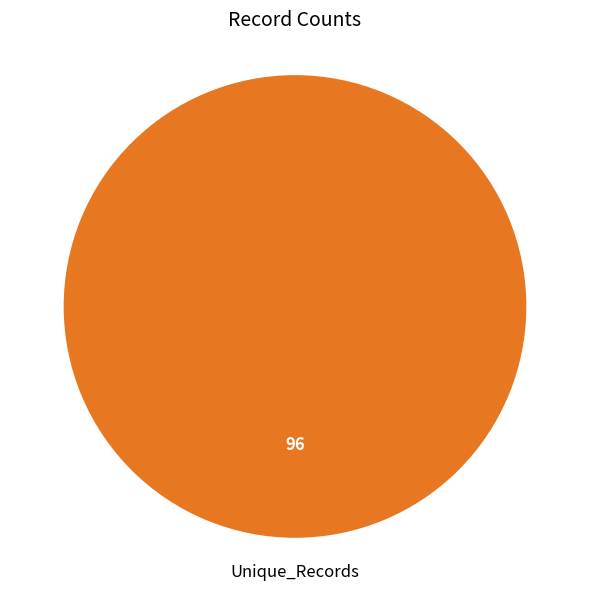

Does any single category account for the majority?

Yes